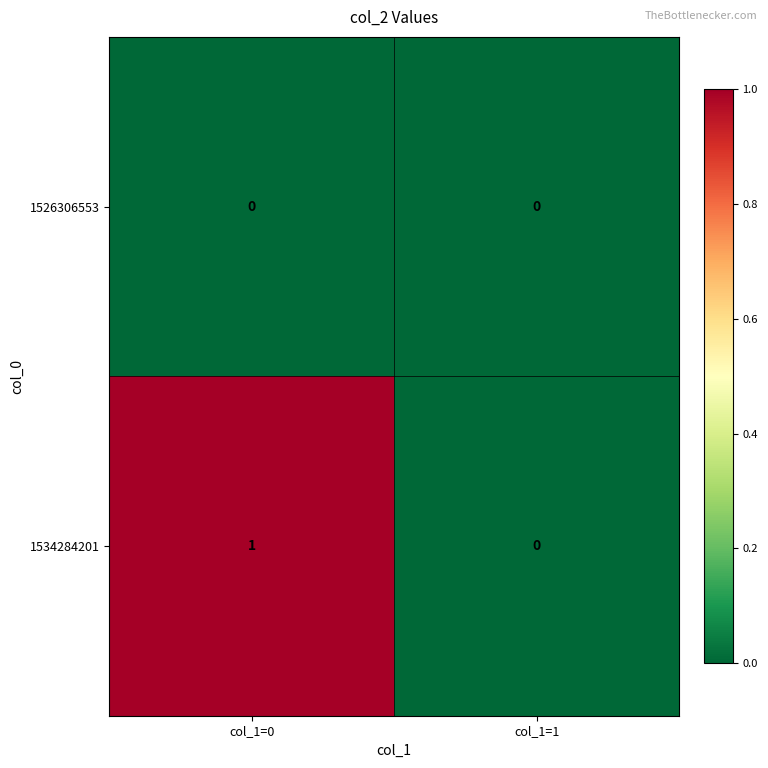

Which series has the widest spread of values?

1534284201